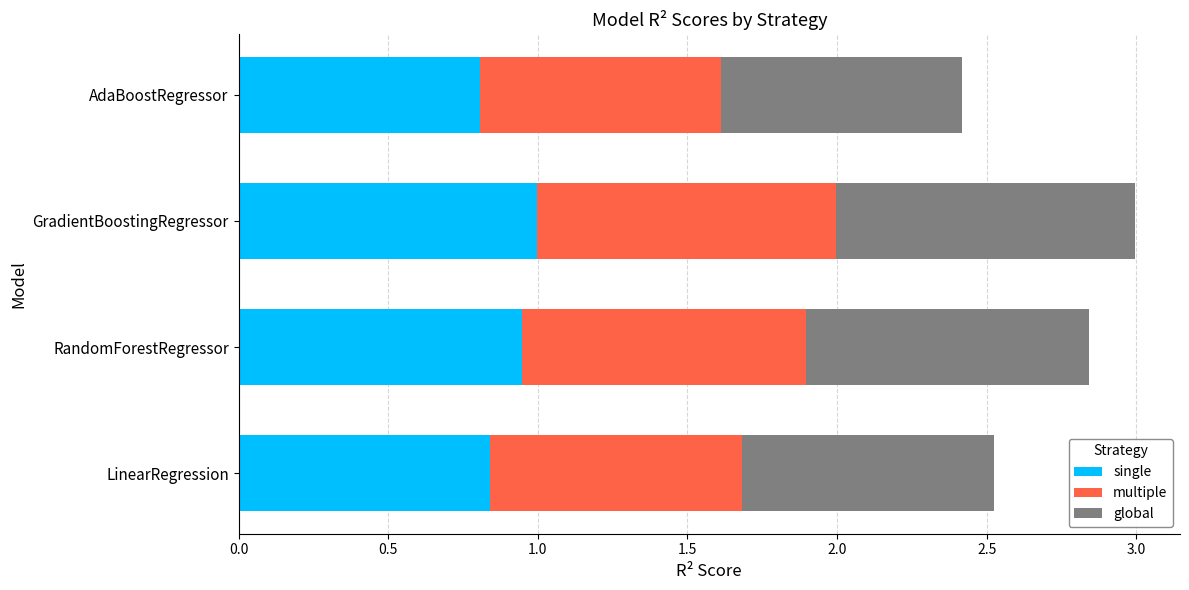

What is the sum of all single values?

3.6